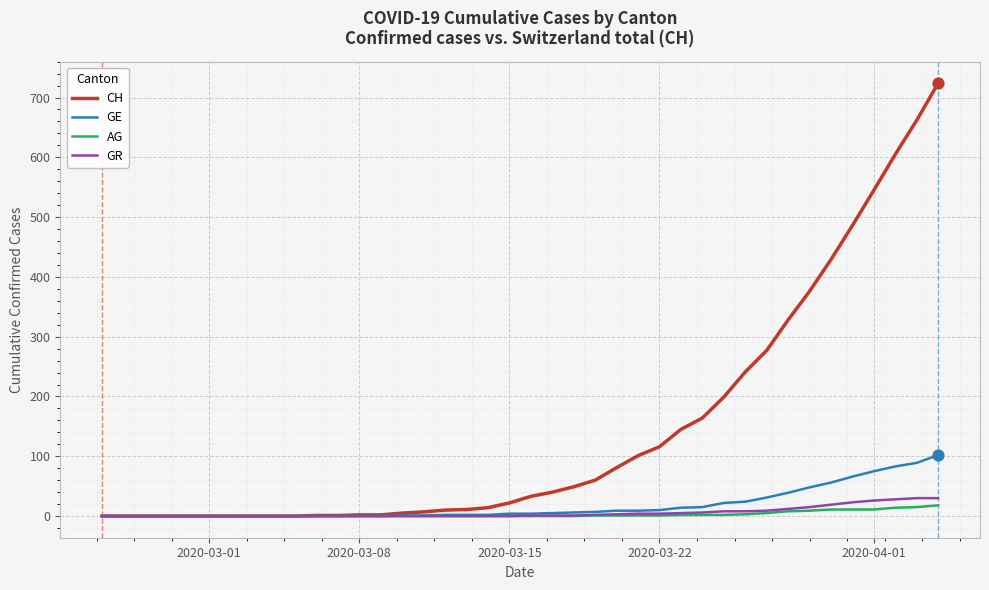

Which series has the widest spread of values?

CH